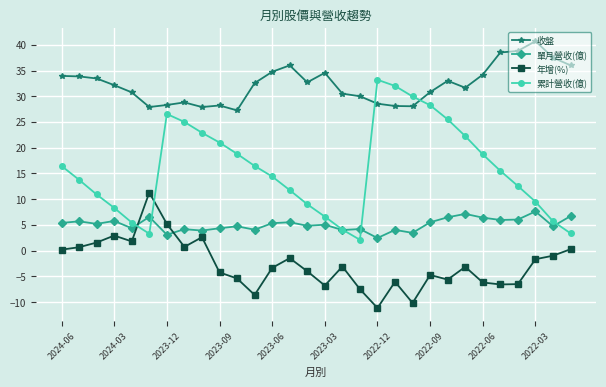

What are all the series names shown in the legend?

收盤, 單月營收(億), 年增(%), 累計營收(億)